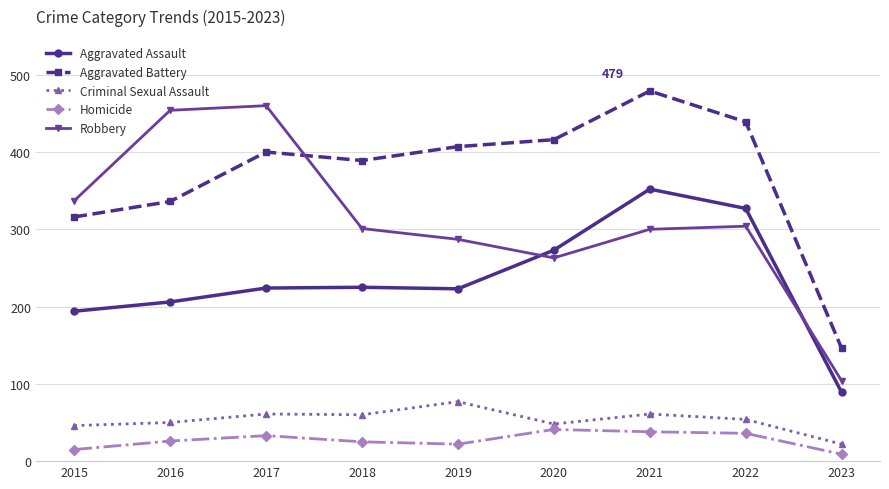

What is the difference between the Homicide values at 2018 and 2021?

13